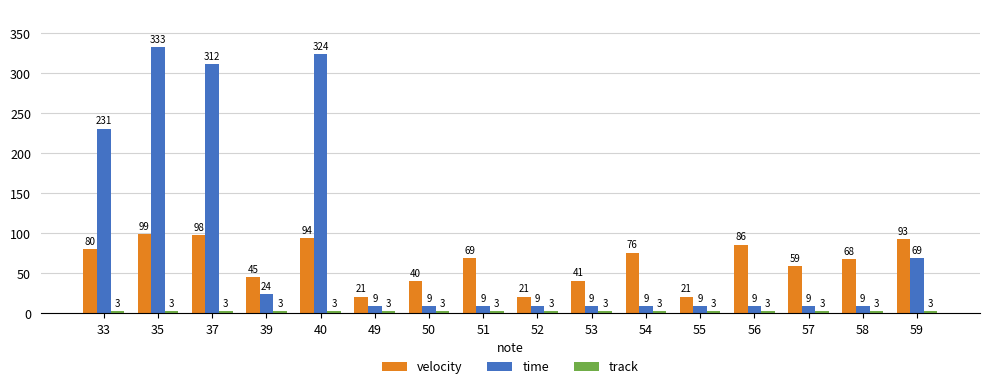

What is the difference between the maximum and minimum values in the velocity series?

78